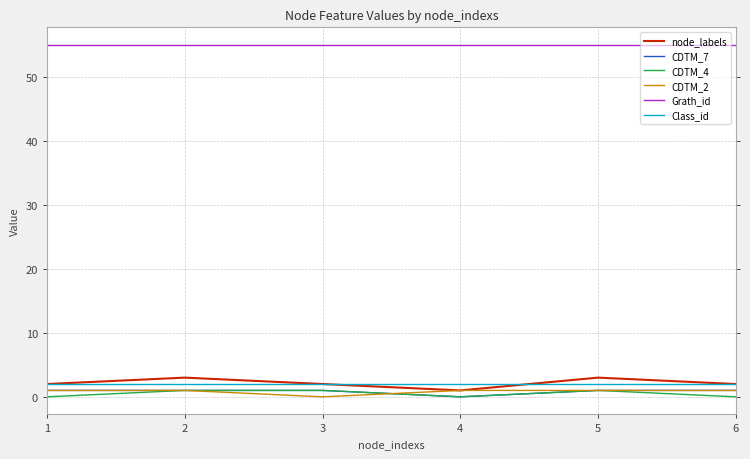

What are all the series names shown in the legend?

node_labels, CDTM_7, CDTM_4, CDTM_2, Grath_id, Class_id